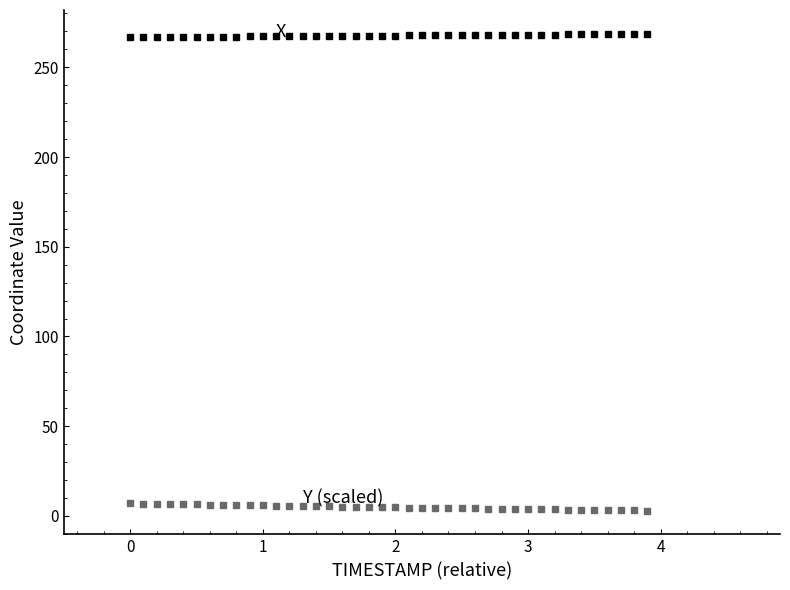

How many series are shown in this chart?

2